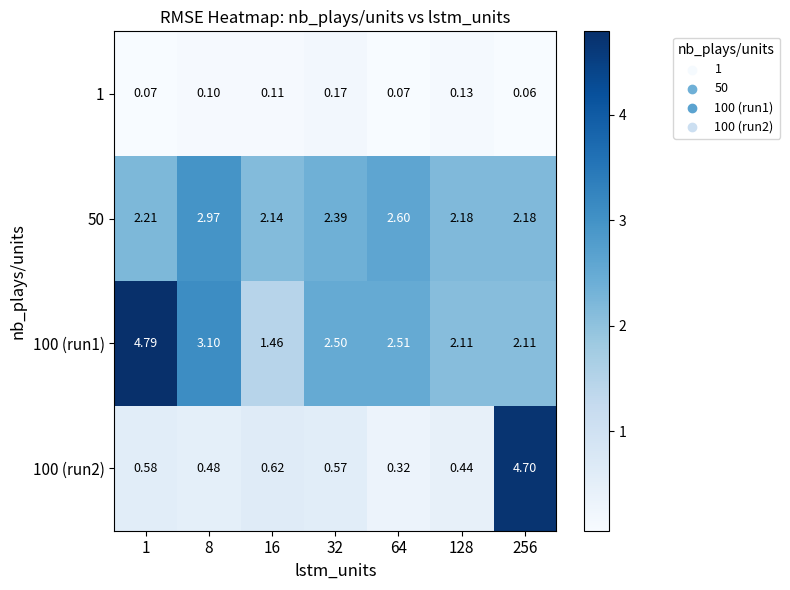

What is the spread (max minus min) of values at 1?

4.7